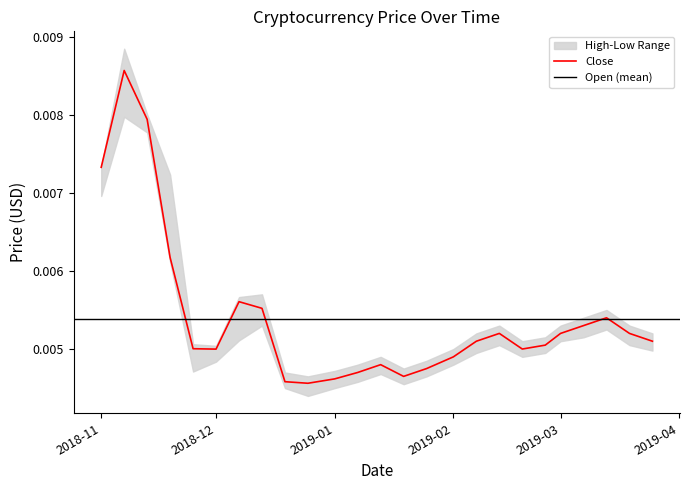

The value of Open at 2019-02-13 is 0.0. True or false?

False